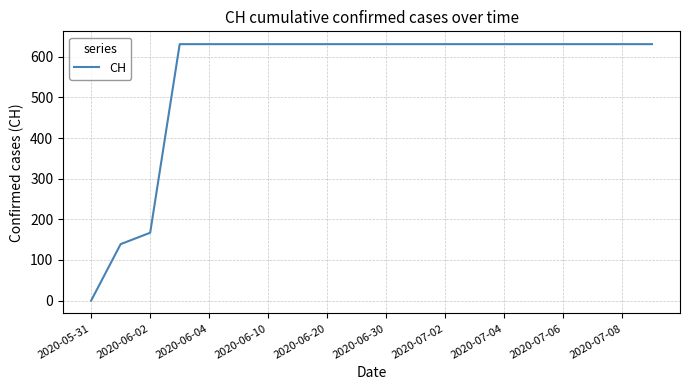

What is the greatest value displayed?

631